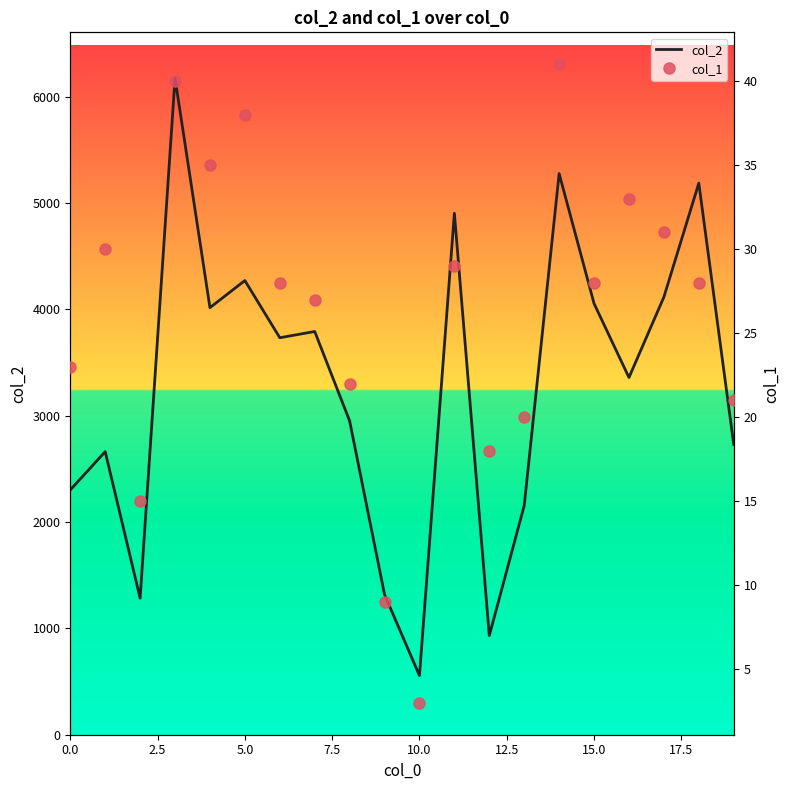

Is it true that col_1 equals 4 at 9?

False